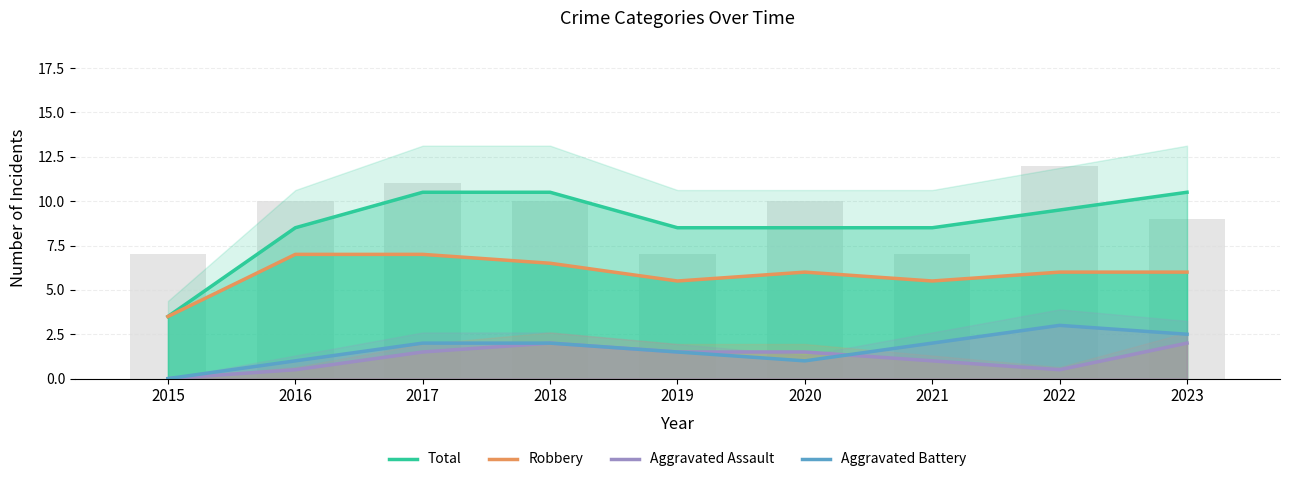

Reading left to right, extract all data points from this chart.

Total: 3.5	8.5	10.5	10.5	8.5	8.5	8.5	9.5	10.5
Robbery: 3.5	7.0	7.0	6.5	5.5	6.0	5.5	6.0	6.0
Aggravated Assault: 0.0	0.5	1.5	2.0	1.5	1.5	1.0	0.5	2.0
Aggravated Battery: 0.0	1.0	2.0	2.0	1.5	1.0	2.0	3.0	2.5